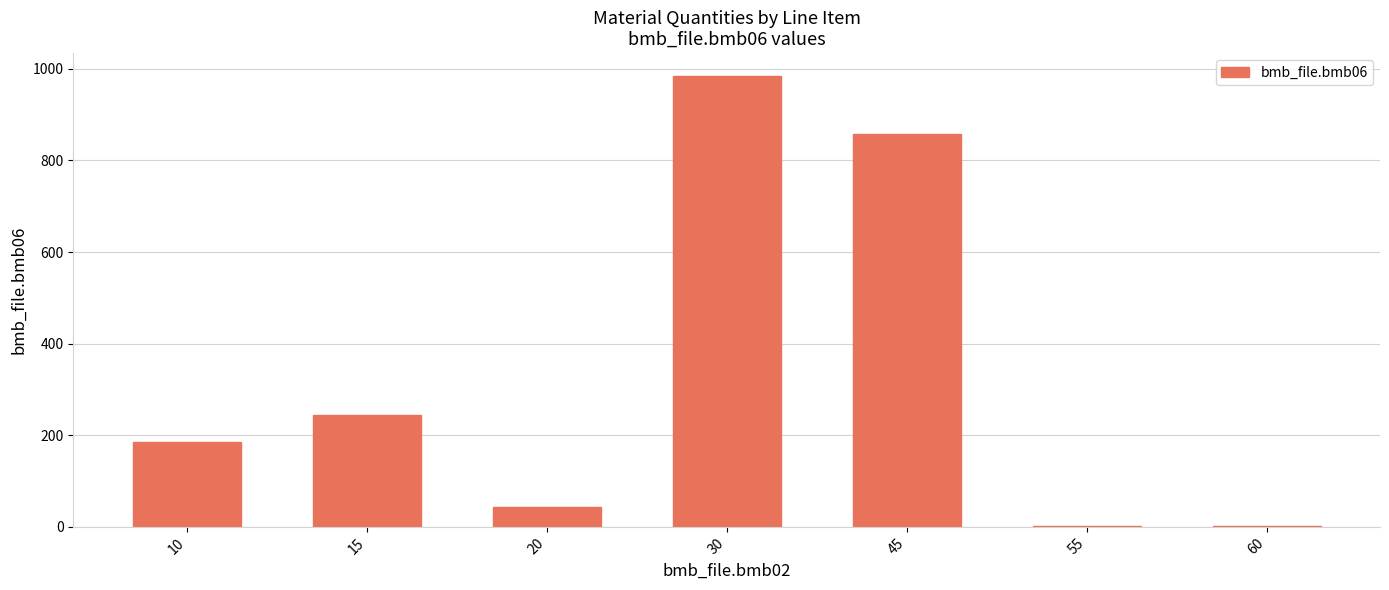

What is the change in value from 10 to 45?

+672.0